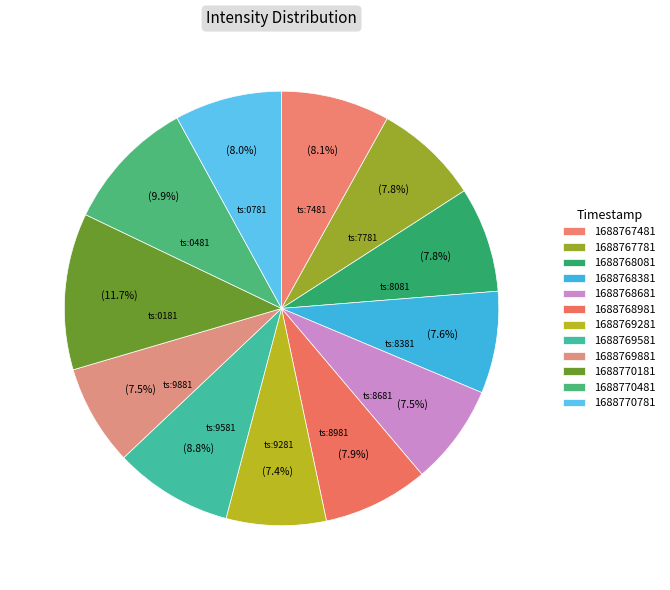

How many slices are in this pie chart?

12